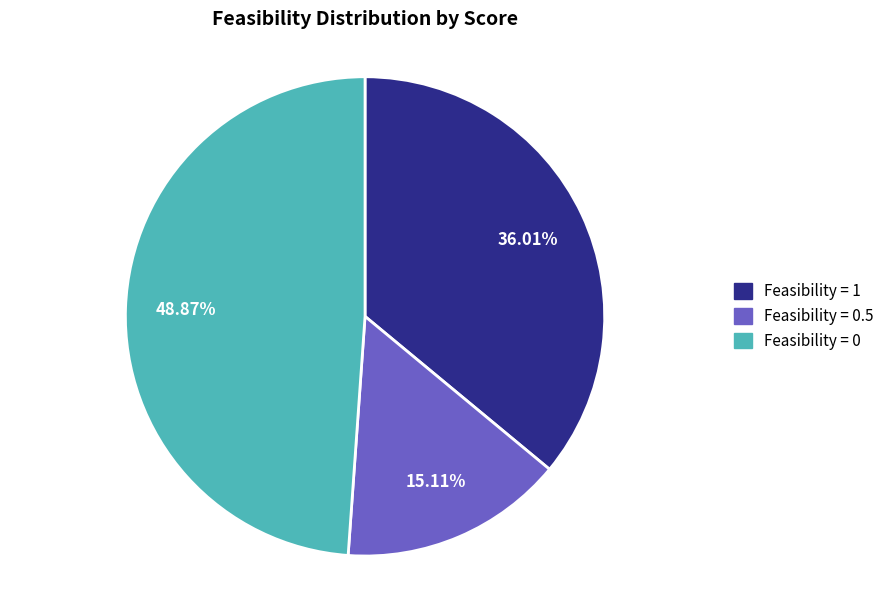

Rank the categories by value from lowest to highest.

Feasibility = 0.5, Feasibility = 1, Feasibility = 0